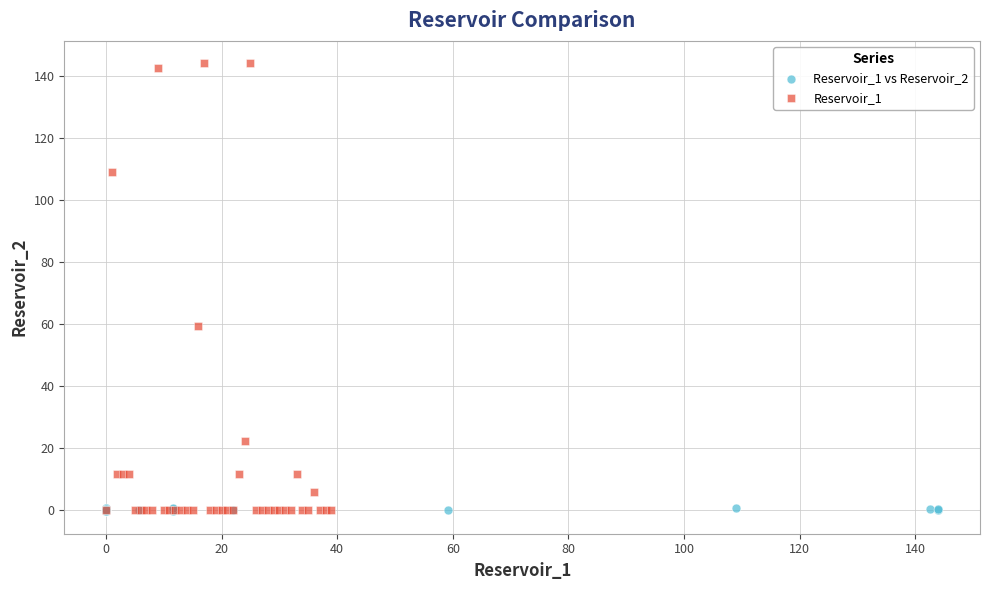

What are all the series names shown in the legend?

Reservoir_1 vs Reservoir_2, Reservoir_1